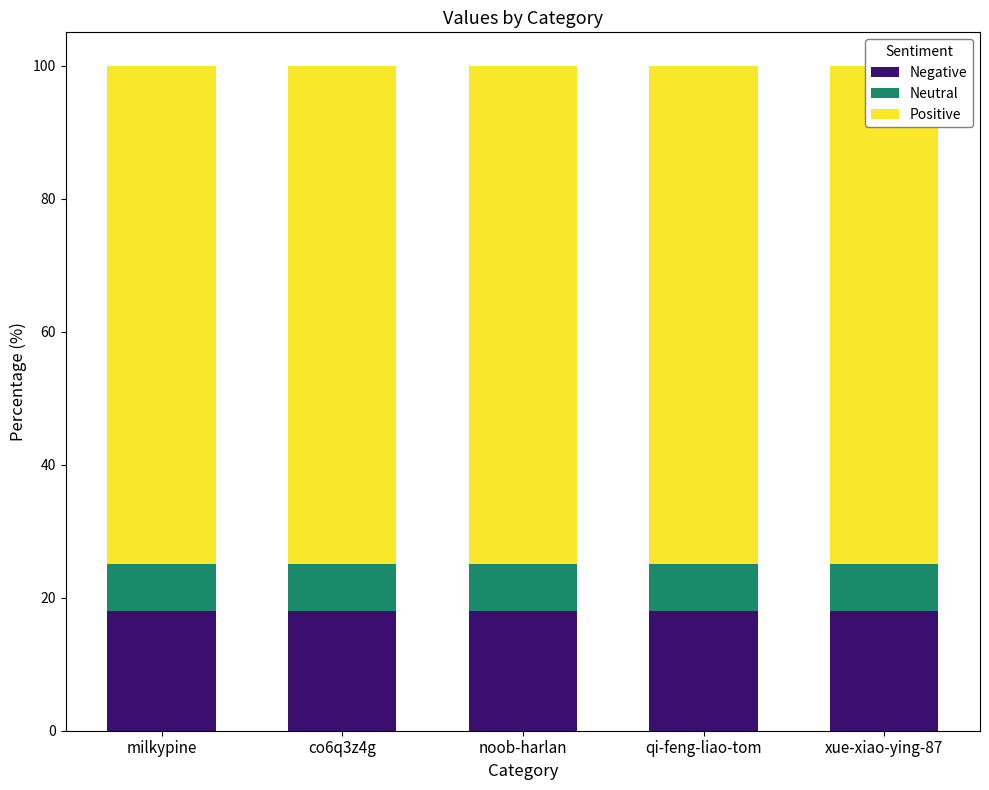

What is the total value across all series at xue-xiao-ying-87?

100.0